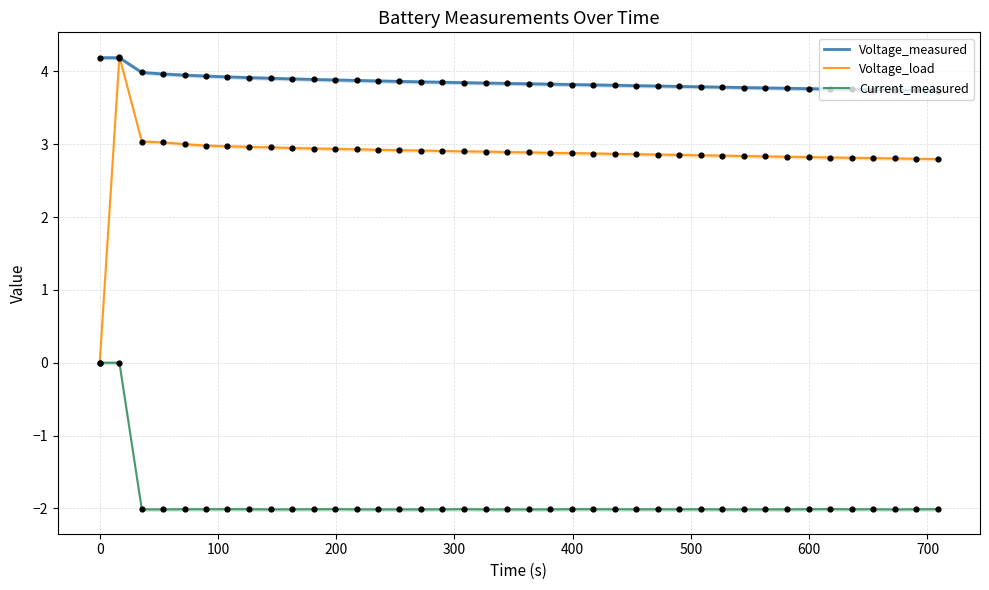

Which series has the largest total across all categories?

Voltage_measured